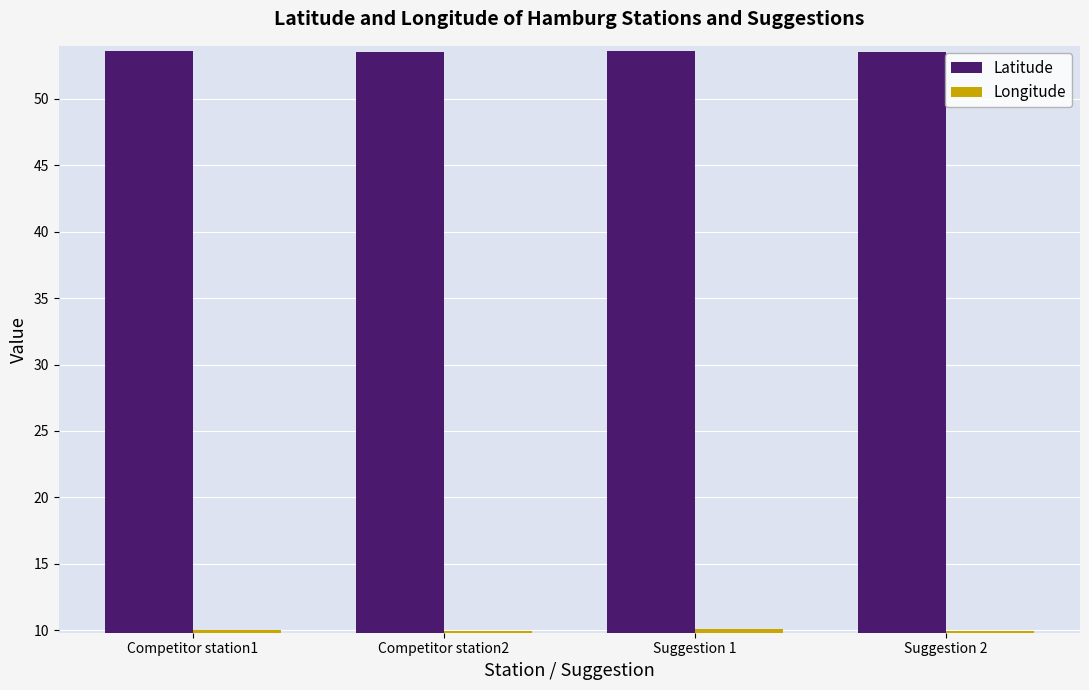

What is the sum of the Longitude values at Competitor station2 and Suggestion 1?

20.0